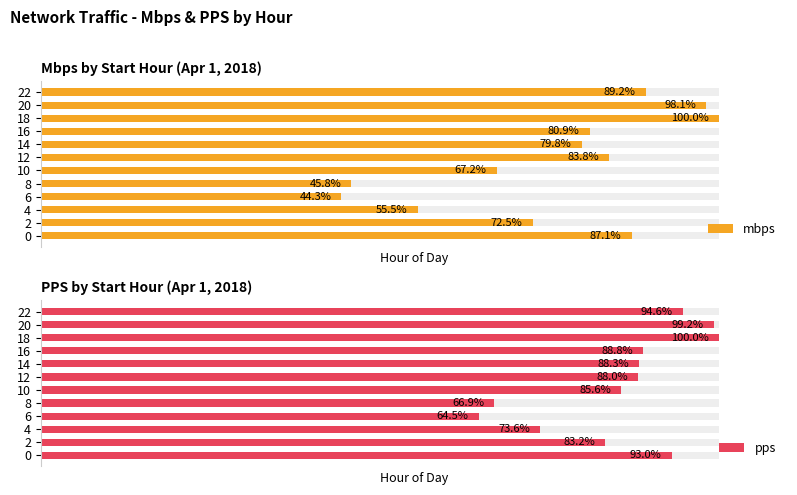

How many groups of bars are there?

12